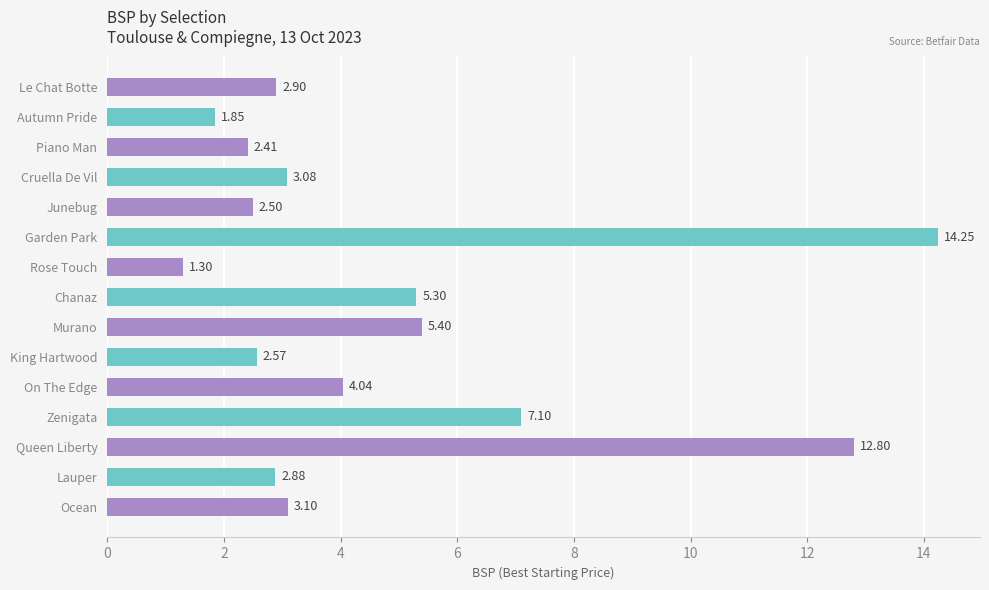

What is the sum of the values at King Hartwood and Cruella De Vil?

5.7